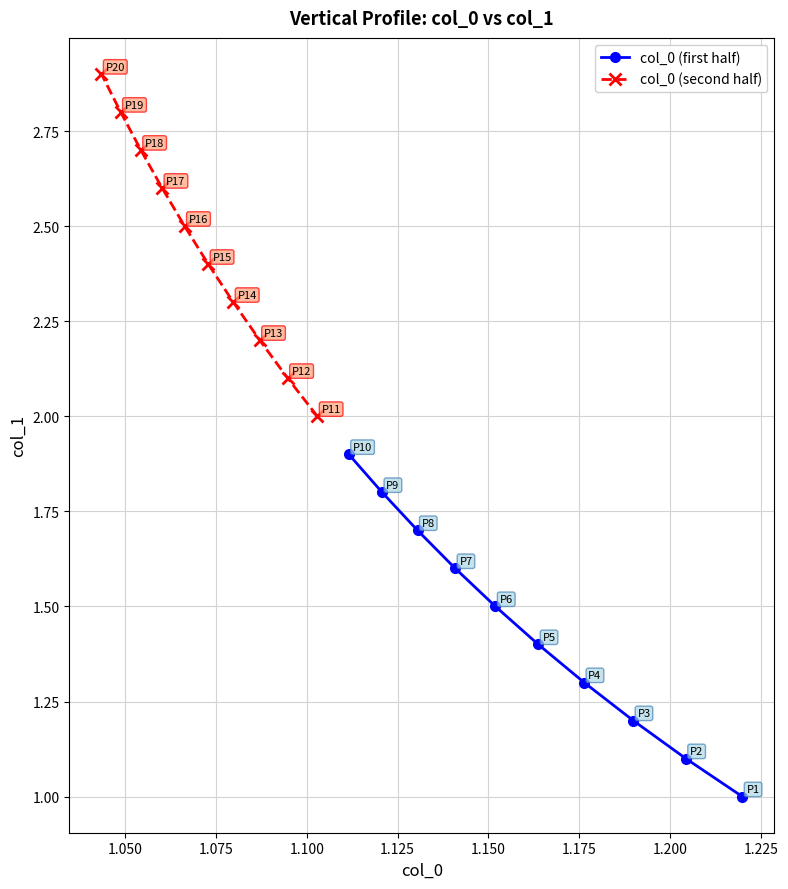

What is the difference between the maximum and minimum values in the col_0 (second half) series?

0.9